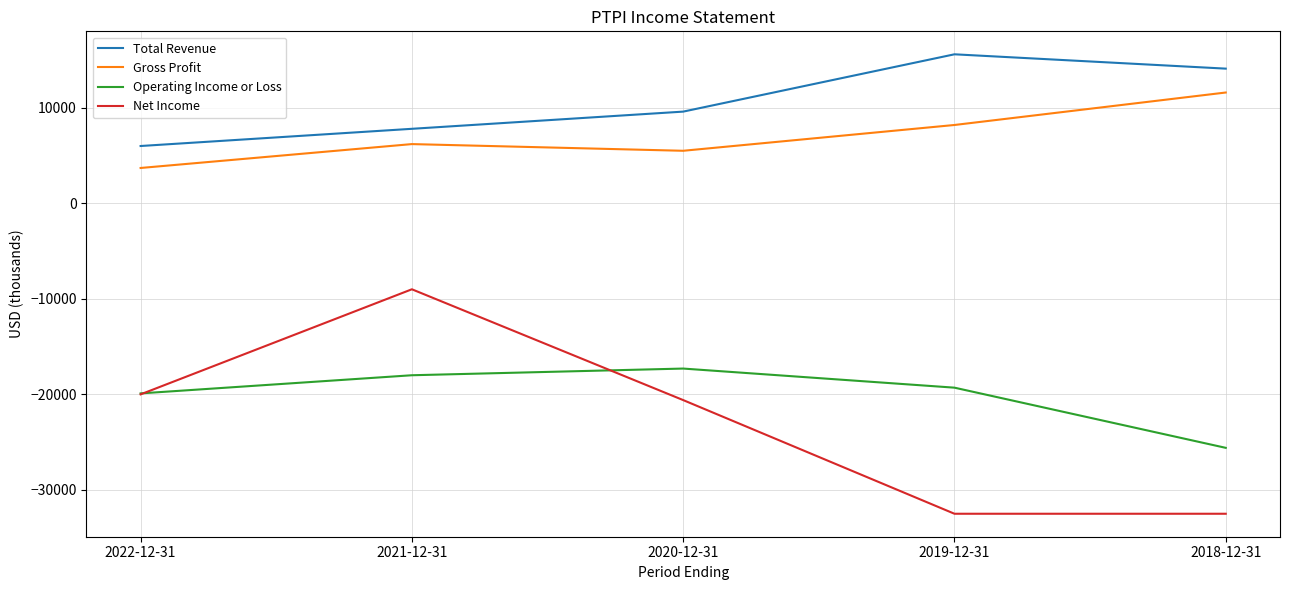

Reading left to right, list all the values displayed in this chart.

Total Revenue: 2022-12-31=6000	2021-12-31=7800	2020-12-31=9600	2019-12-31=15600	2018-12-31=14100
Gross Profit: 2022-12-31=3700	2021-12-31=6200	2020-12-31=5500	2019-12-31=8200	2018-12-31=11600
Operating Income or Loss: 2022-12-31=-19900	2021-12-31=-18000	2020-12-31=-17300	2019-12-31=-19300	2018-12-31=-25600
Net Income: 2022-12-31=-20000	2021-12-31=-9000	2020-12-31=-20600	2019-12-31=-32500	2018-12-31=-32500